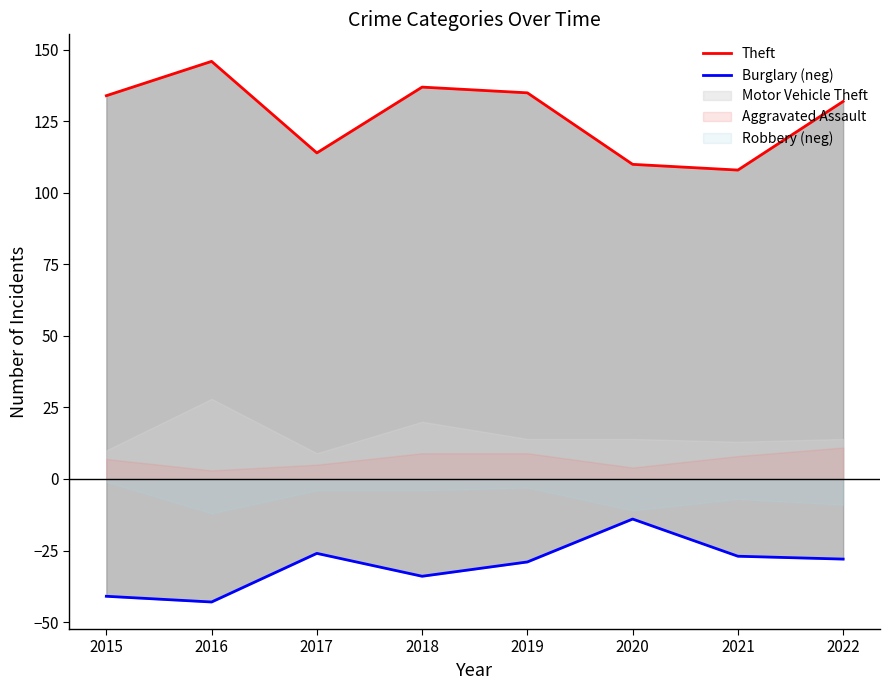

Rank the categories by Theft value from highest to lowest.

2016, 2018, 2019, 2015, 2022, 2017, 2020, 2021